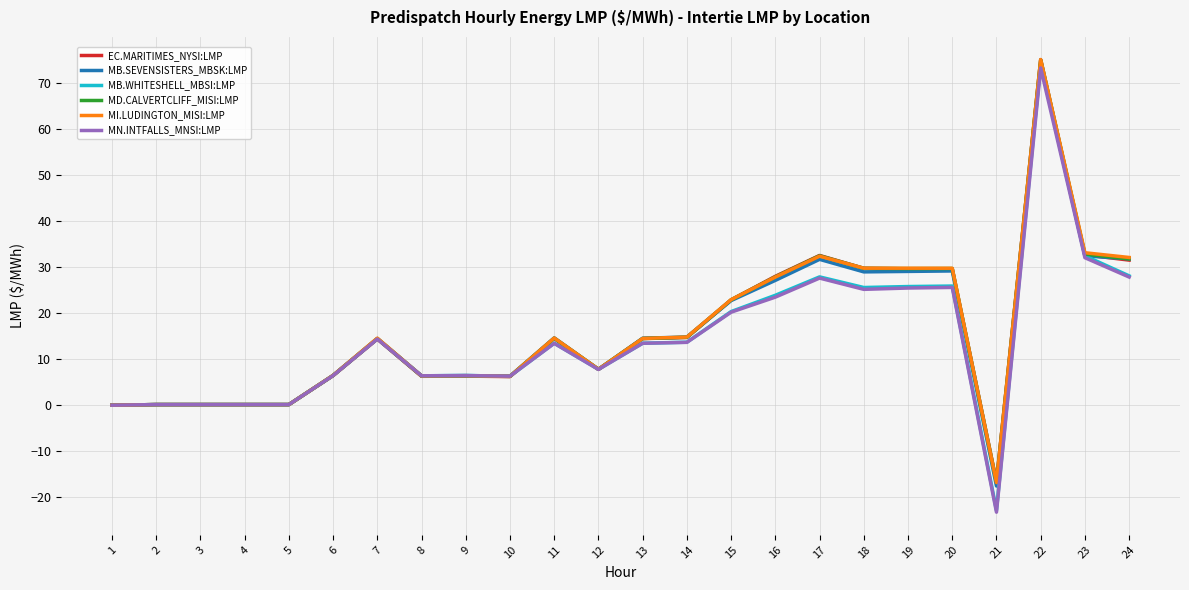

Is it true that MN.INTFALLS_MNSI:LMP equals 13.5 at 14?

True